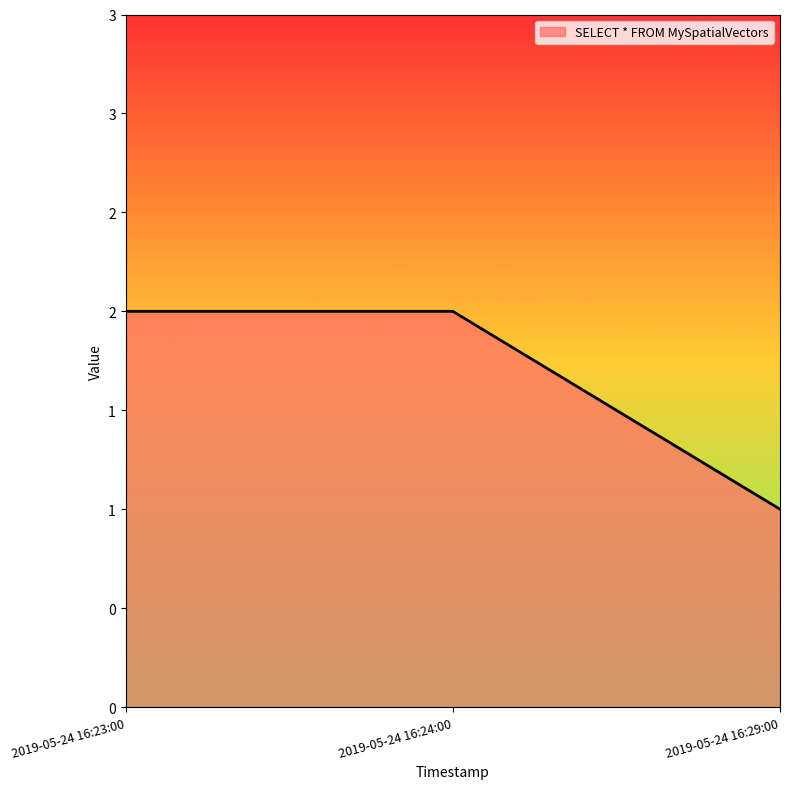

Does the chart display data point markers on the line(s)?

No